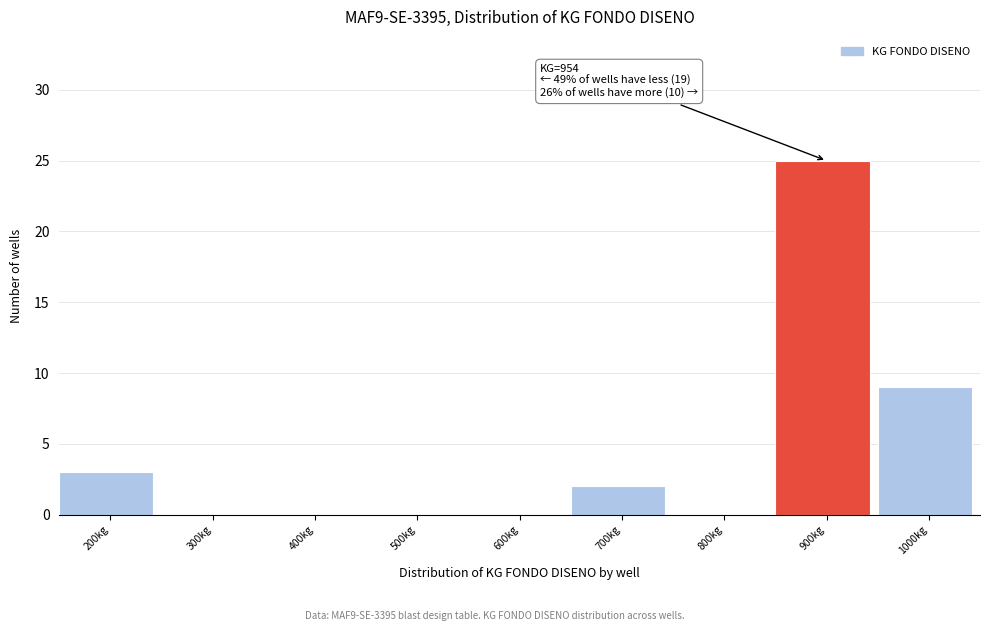

Reading right to left, what are all the values shown in this chart?

1000kg=9	900kg=25	800kg=0	700kg=2	600kg=0	500kg=0	400kg=0	300kg=0	200kg=3